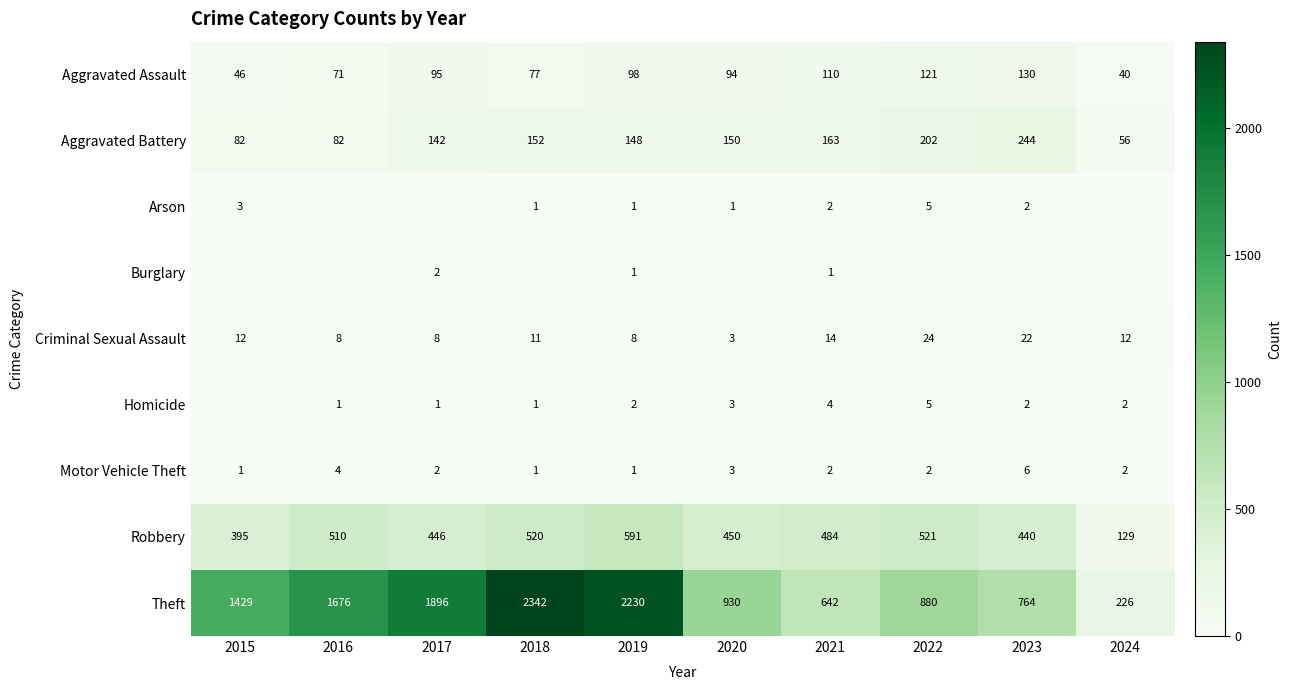

True or false: Burglary has a value of 2 at 2017.

True